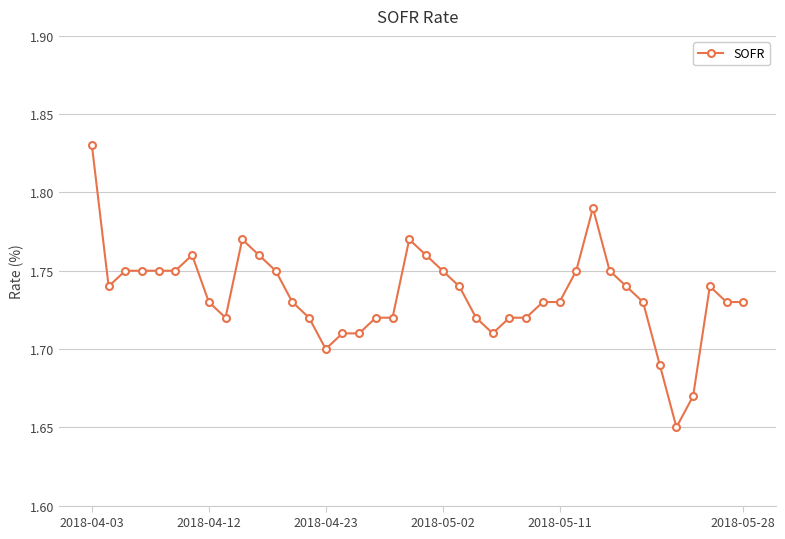

Count the values in the range 1 to 2.

40